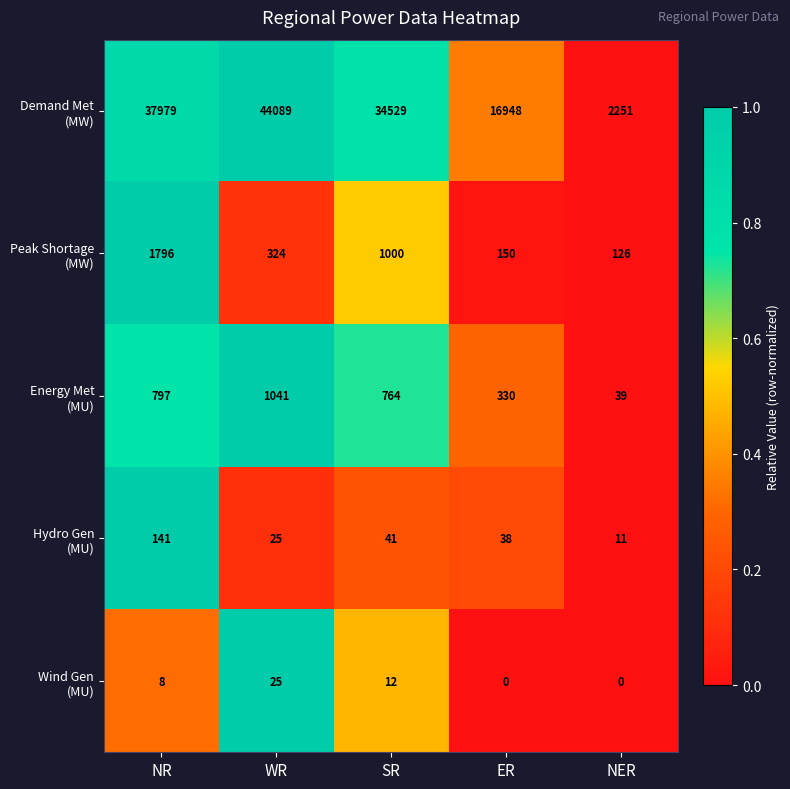

Which category has the highest value across all series?

WR